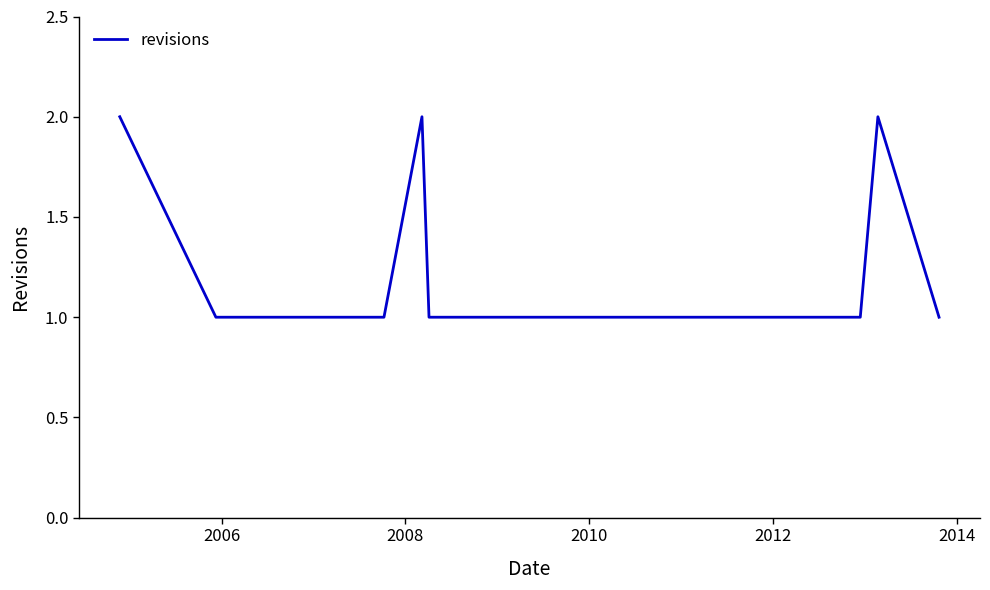

True or false: there are more than 0 points higher than both neighbors.

True